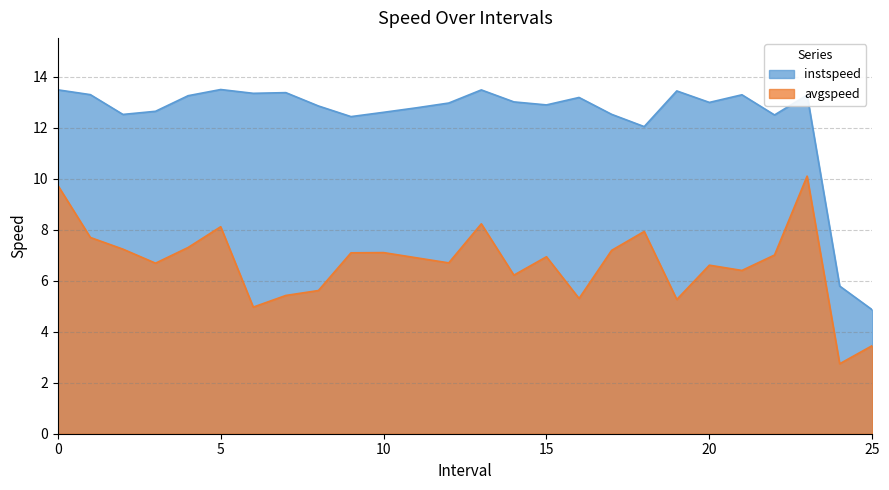

How many lines are shown in the chart?

2